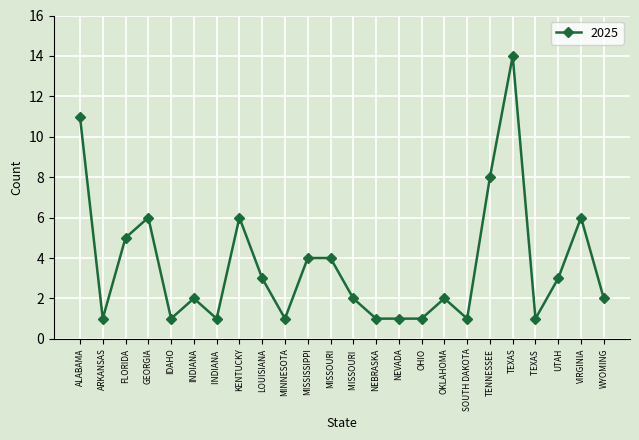

What is the sum of the values at MISSOURI and SOUTH DAKOTA?

5